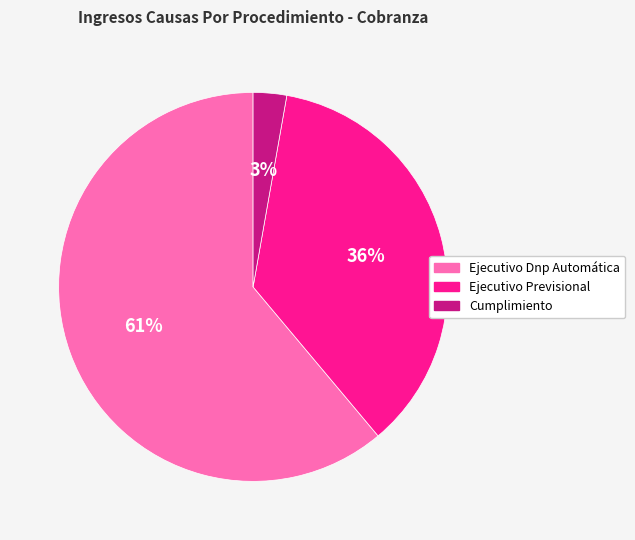

True or false: Ejecutivo Previsional accounts for 36% of the total.

True